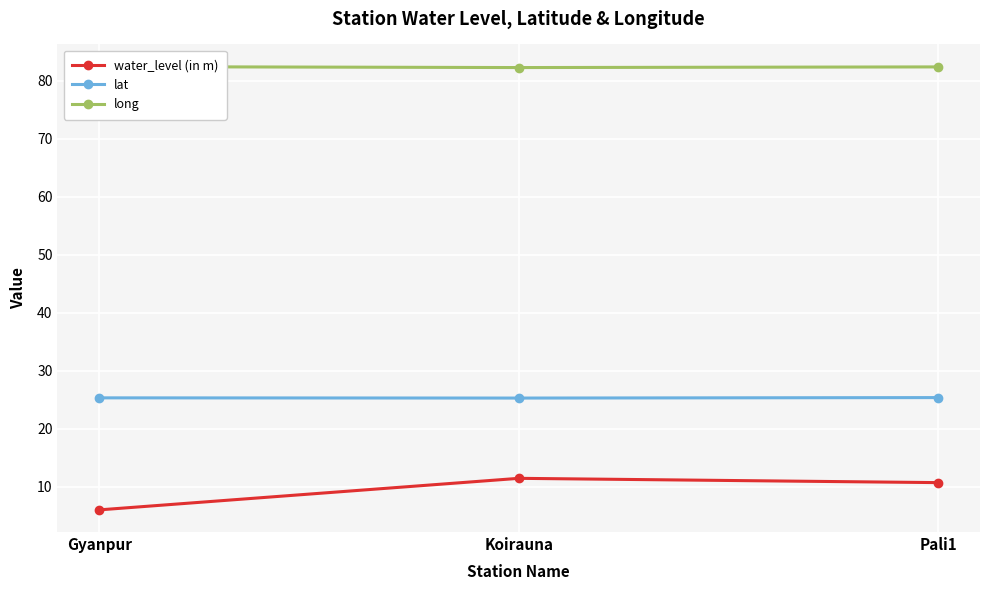

Reading right to left, extract all data points from this chart.

water_level (in m): Pali1=10.7	Koirauna=11.4	Gyanpur=6.0
lat: Pali1=25.4	Koirauna=25.3	Gyanpur=25.3
long: Pali1=82.4	Koirauna=82.3	Gyanpur=82.5